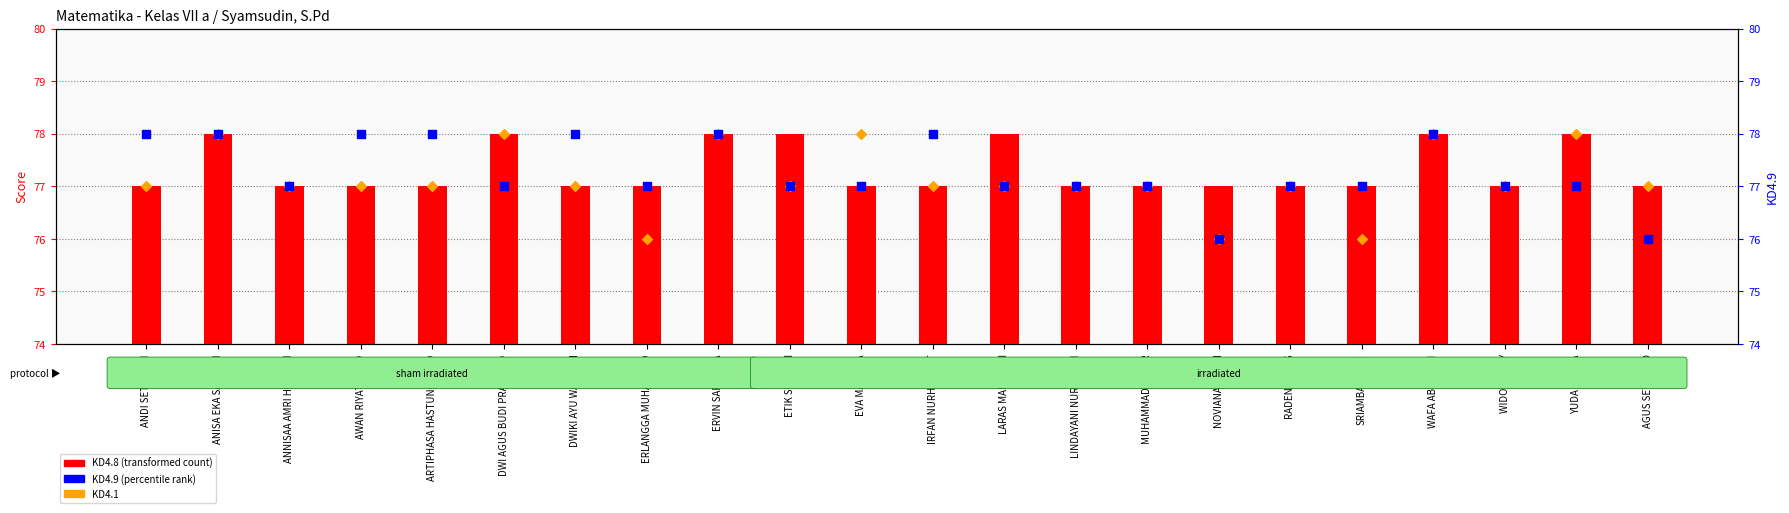

At which category is the sum across all series the highest?

ANISA EKA SAPUTRI